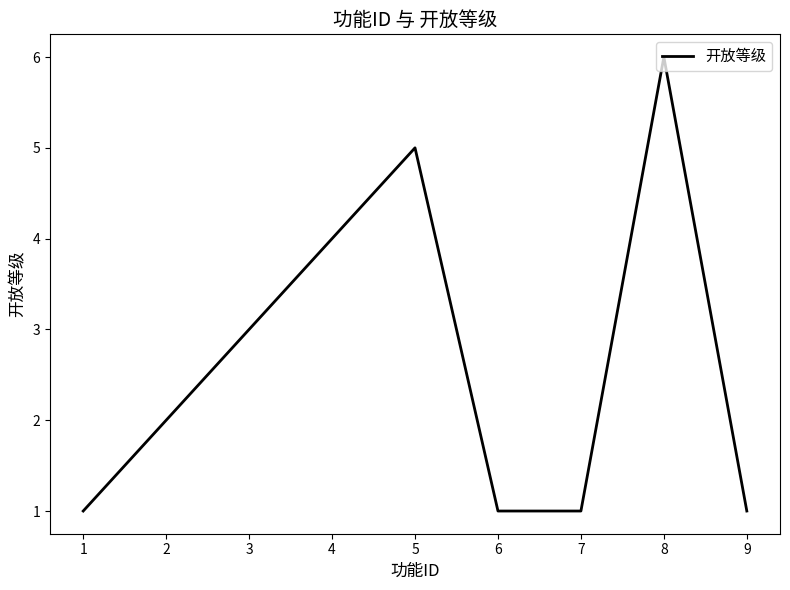

The value at 1 is 1. True or false?

True